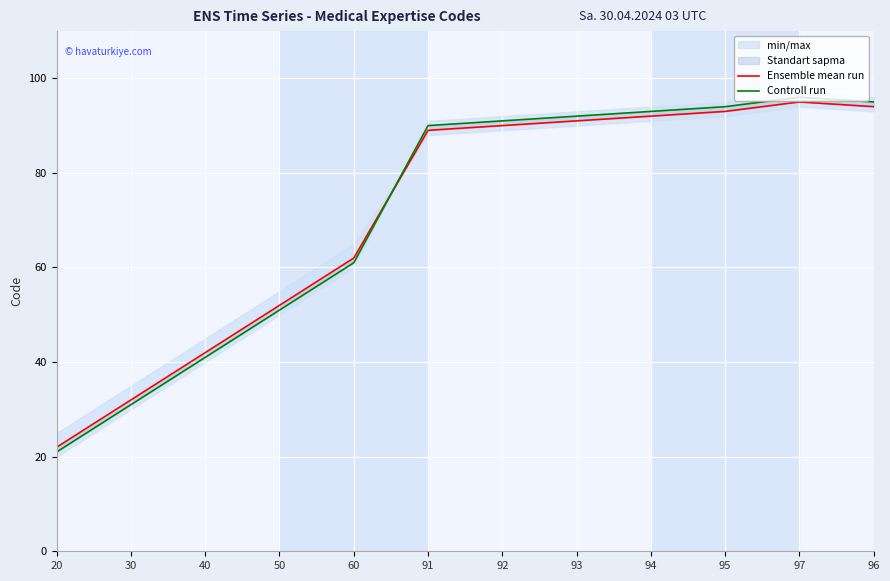

How many data points in Controll run are above 91?

5